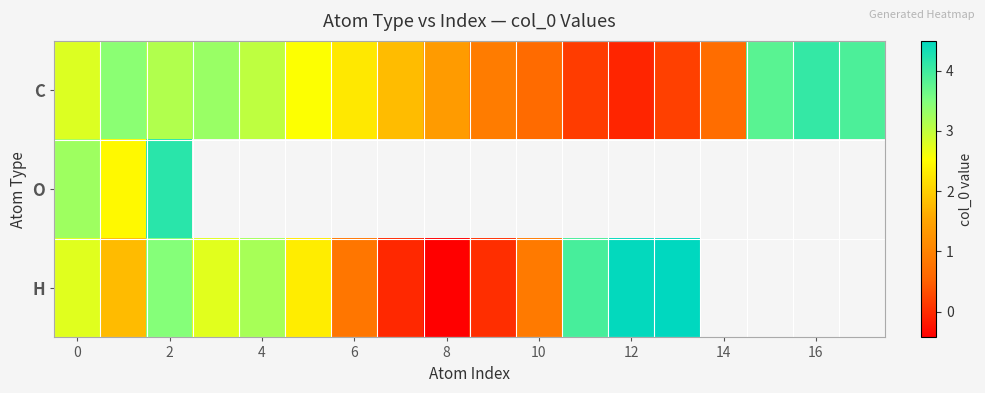

Count the number of categories in the chart.

18